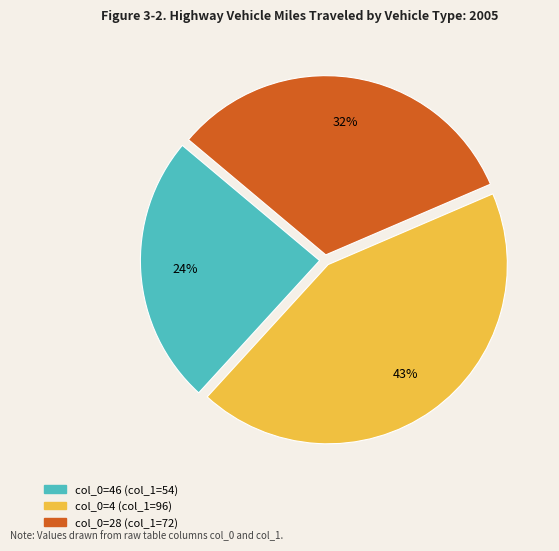

To the nearest percent, what is the average slice percentage?

33%